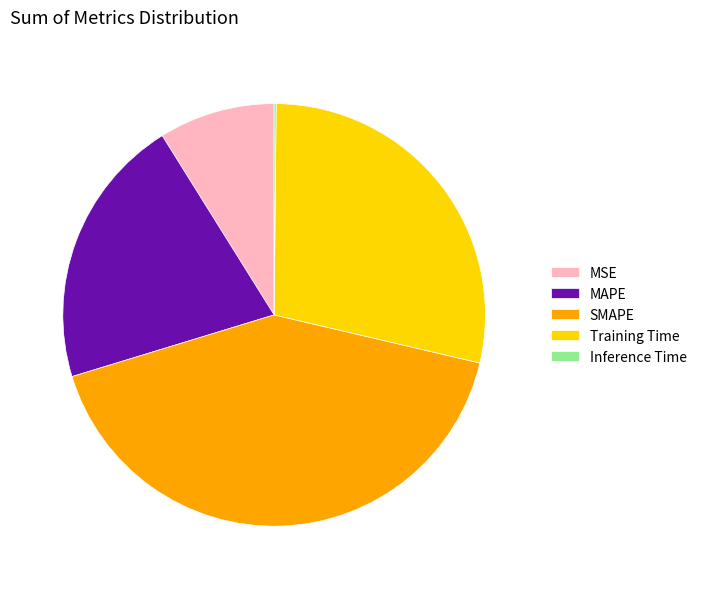

Is there any slice that represents more than half of the pie?

No